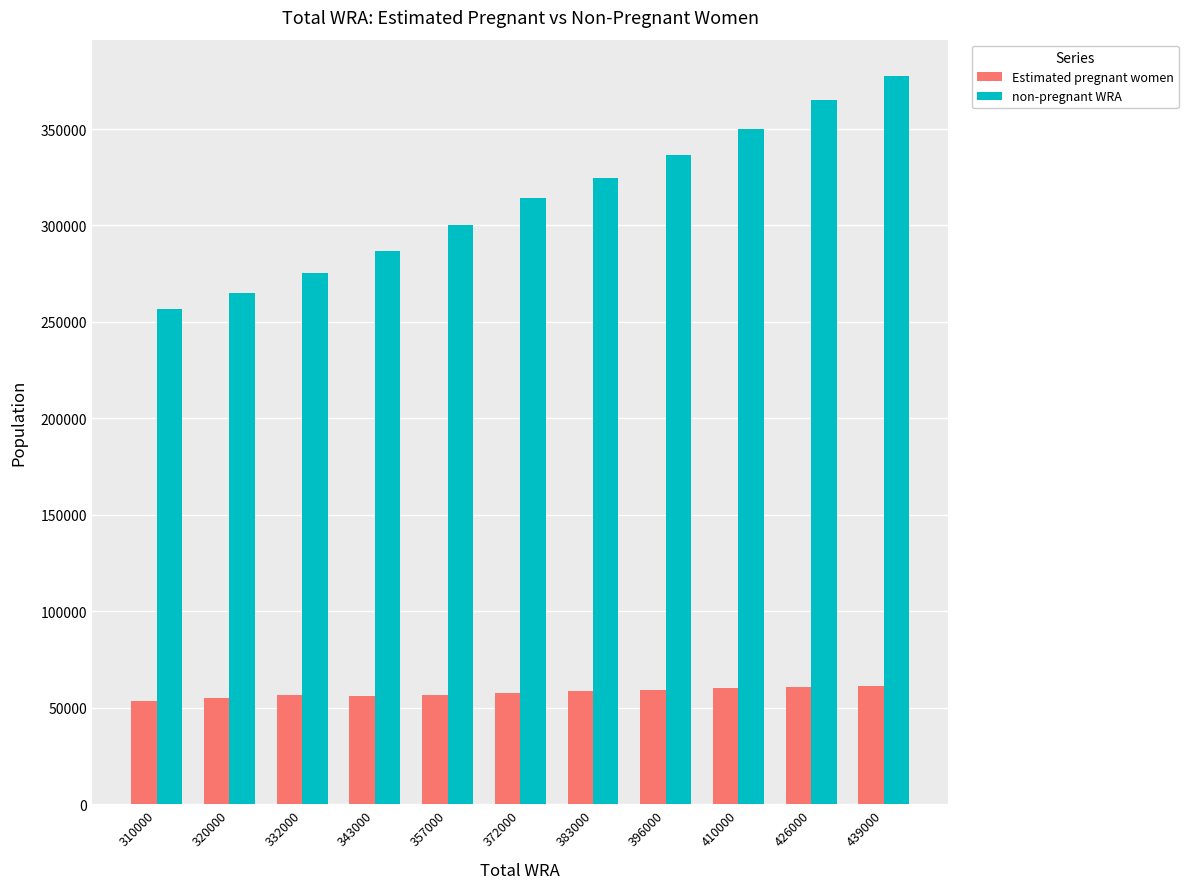

What is the total value across all series at 410000?

410000.0